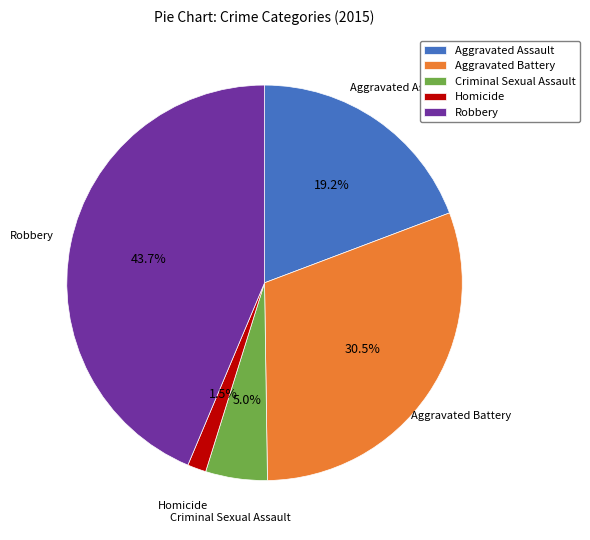

Approximately how many times larger is the value at Criminal Sexual Assault compared to Aggravated Assault?

0.3